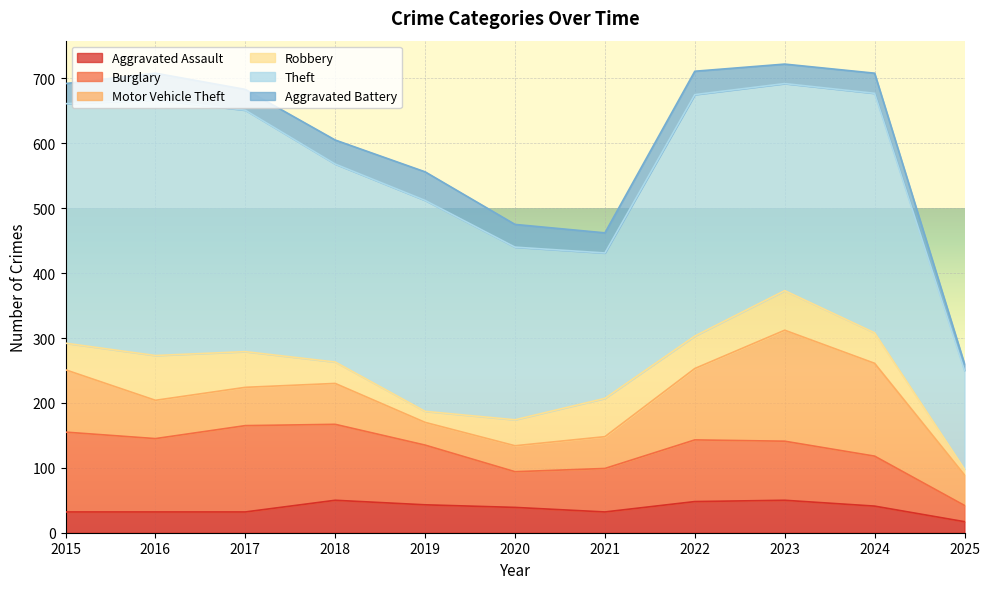

Reading right to left, extract all data points from this chart.

Aggravated Assault: 2025=17	2024=41	2023=50	2022=48	2021=32	2020=39	2019=43	2018=50	2017=32	2016=32	2015=32
Burglary: 2025=25	2024=77	2023=91	2022=95	2021=67	2020=55	2019=92	2018=117	2017=133	2016=113	2015=123
Motor Vehicle Theft: 2025=47	2024=143	2023=171	2022=110	2021=49	2020=40	2019=35	2018=63	2017=59	2016=59	2015=96
Robbery: 2025=9	2024=47	2023=61	2022=50	2021=59	2020=40	2019=17	2018=33	2017=55	2016=69	2015=41
Theft: 2025=152	2024=369	2023=319	2022=372	2021=224	2020=266	2019=325	2018=305	2017=372	2016=394	2015=369
Aggravated Battery: 2025=10	2024=31	2023=30	2022=36	2021=31	2020=35	2019=44	2018=37	2017=32	2016=41	2015=31